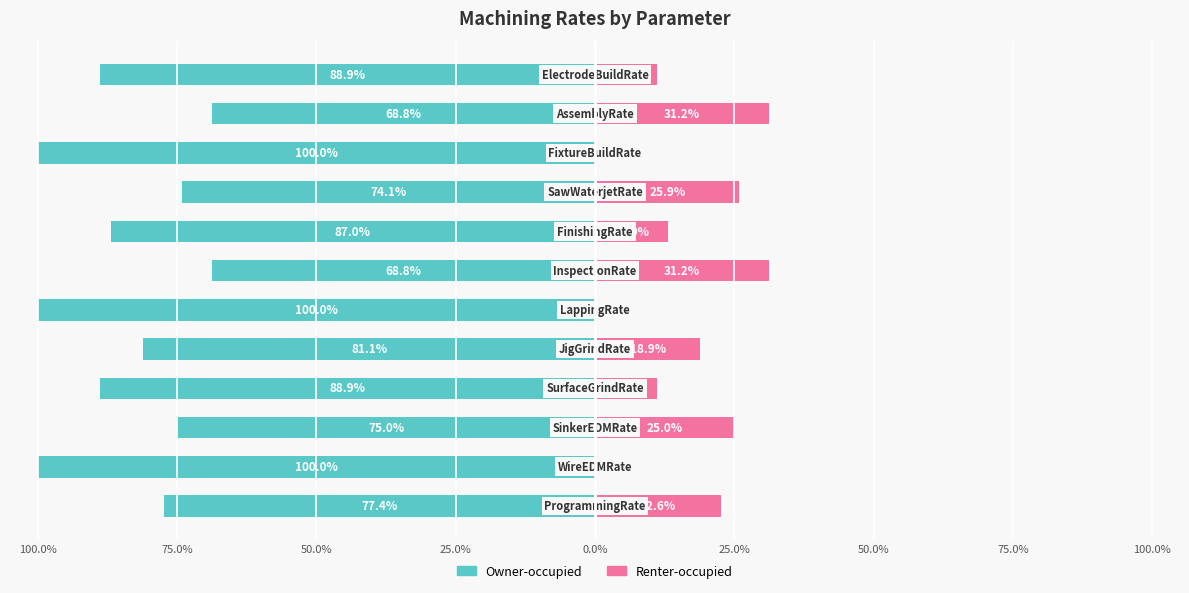

What is the value of the Owner-occupied bar at the 4th from the left?

-88.9